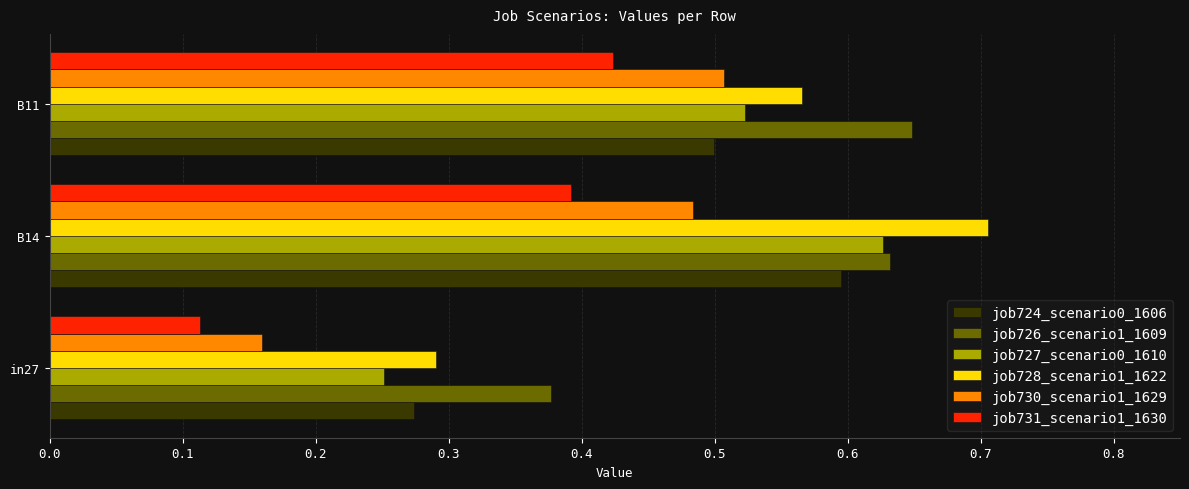

How many job724_scenario0_1606 values are between 0 and 1?

3